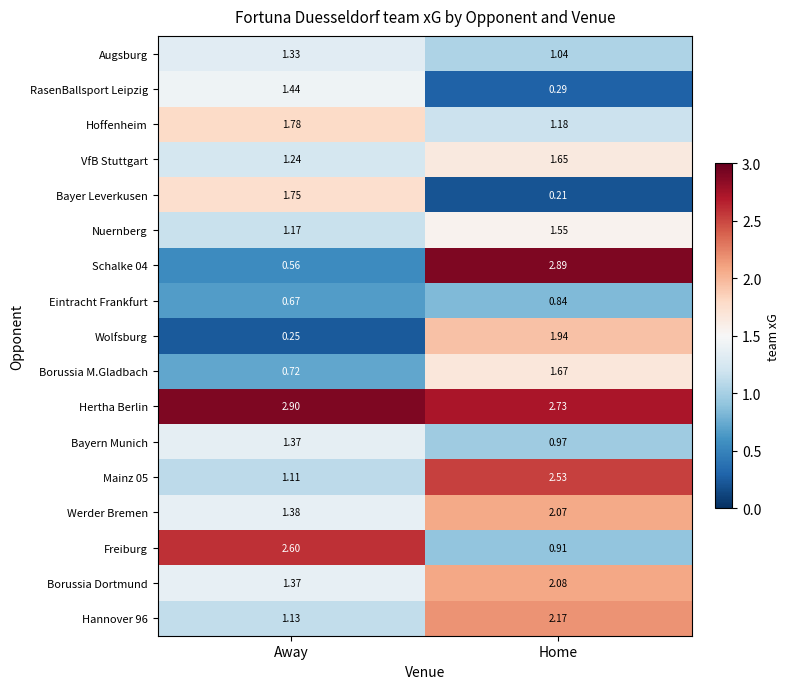

Rank the categories by Schalke 04 value from lowest to highest.

Away, Home